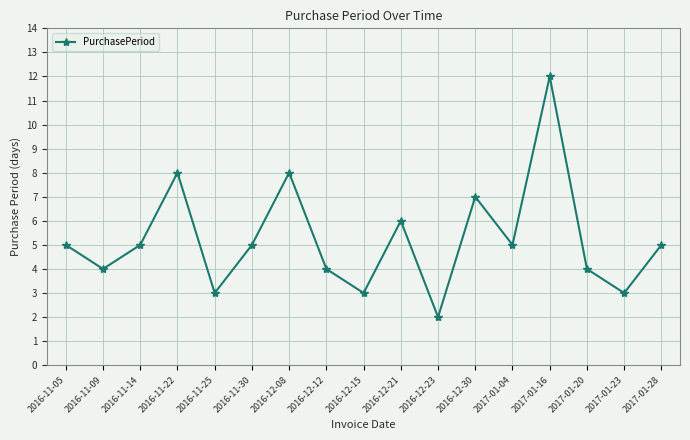

What is the difference between the second highest and second lowest values?

5